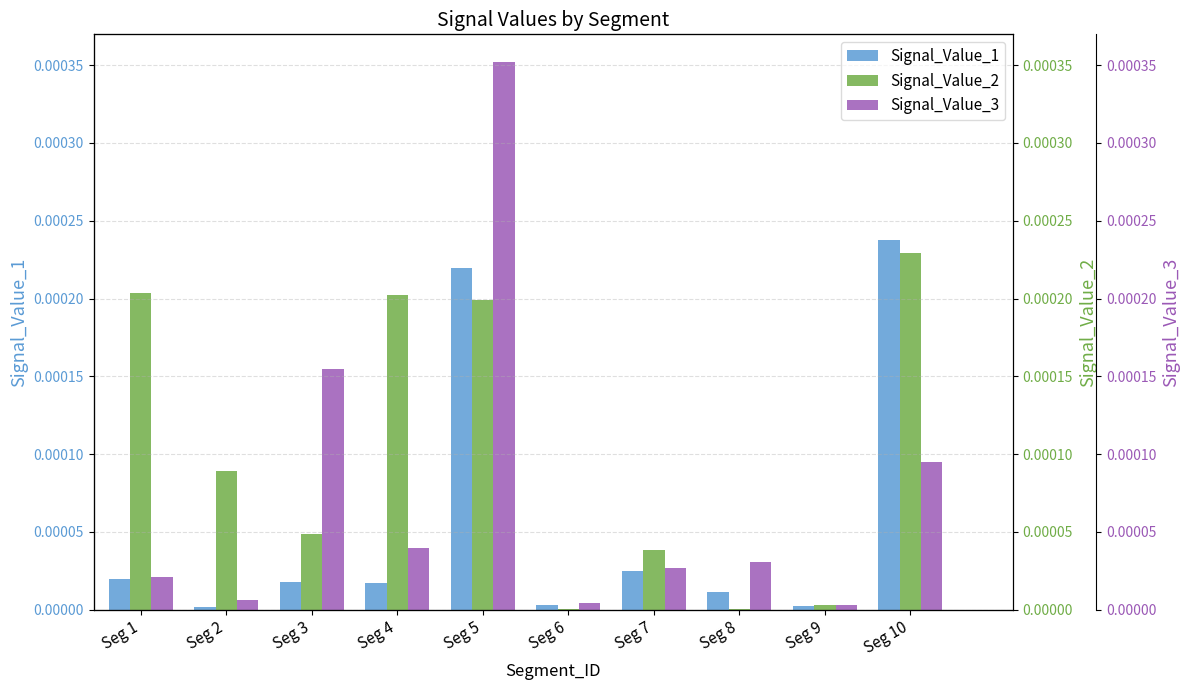

Where is Signal_Value_3 nearest to the value 0?

Seg 9